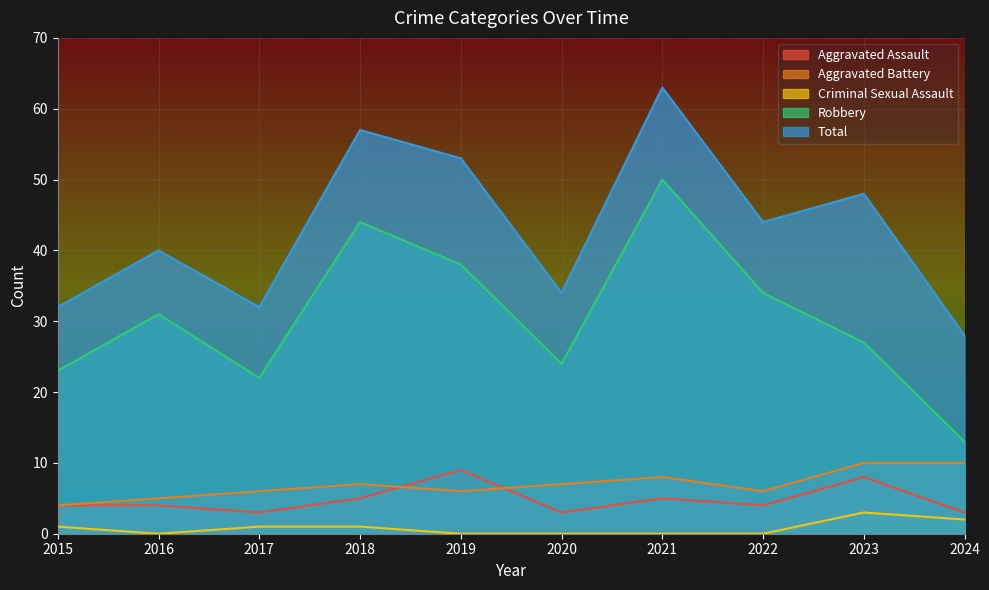

At which label does Aggravated Battery reach its peak?

2023